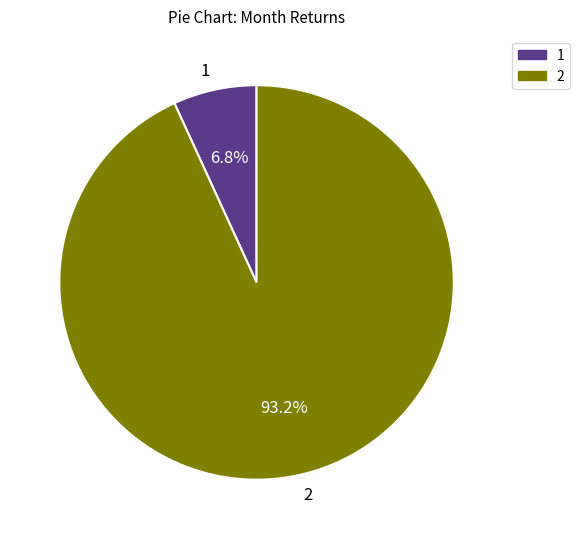

What is the total percentage of 1 and 2?

100.0%